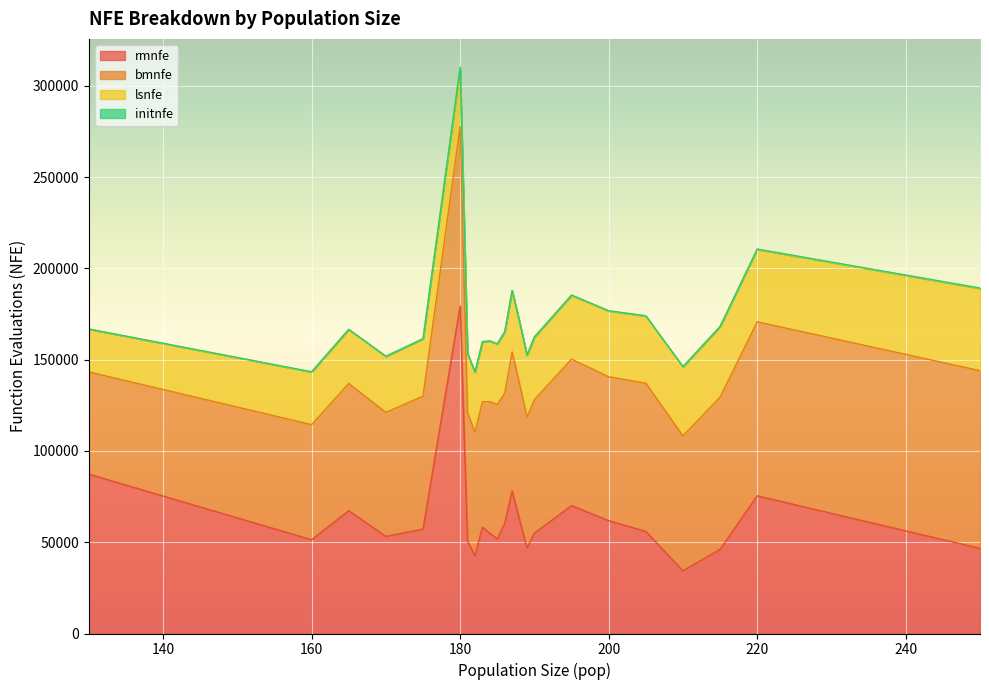

True or false: rmnfe has a value of 51755.0 at 185.

True